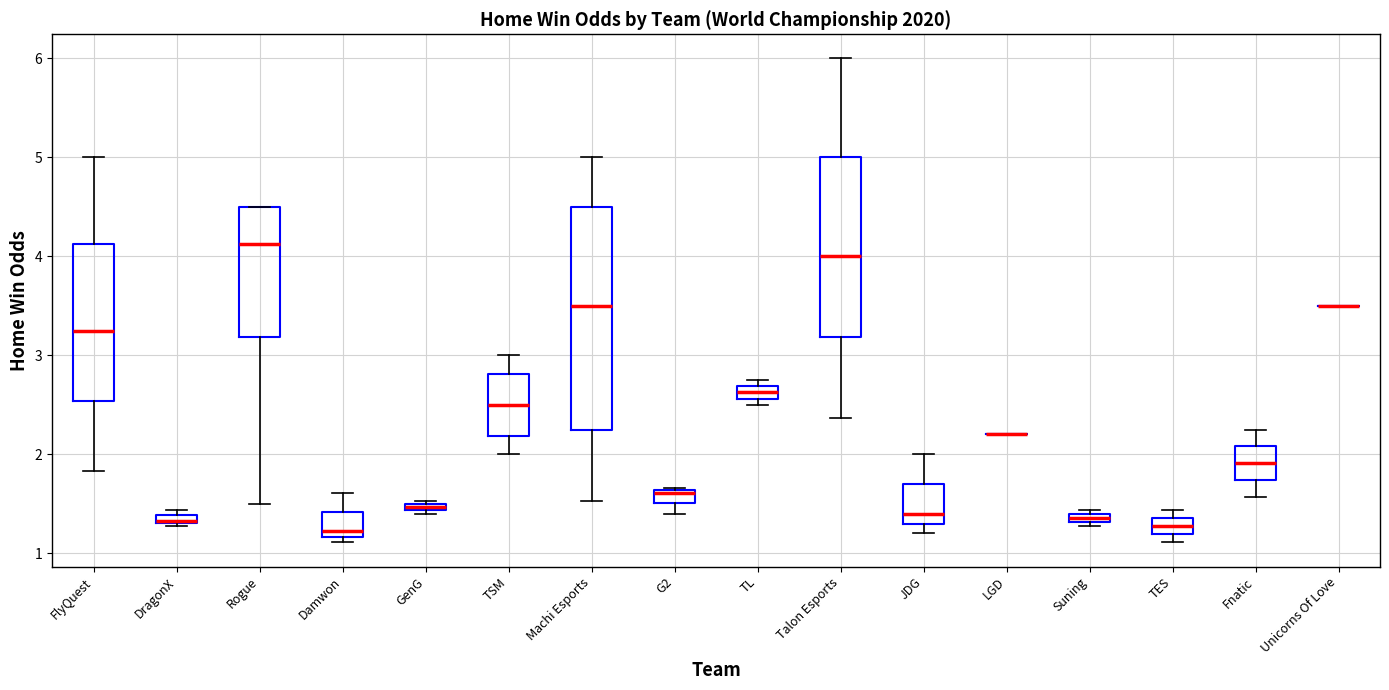

Which box is the tallest, from its lower edge to its upper edge?

Machi Esports